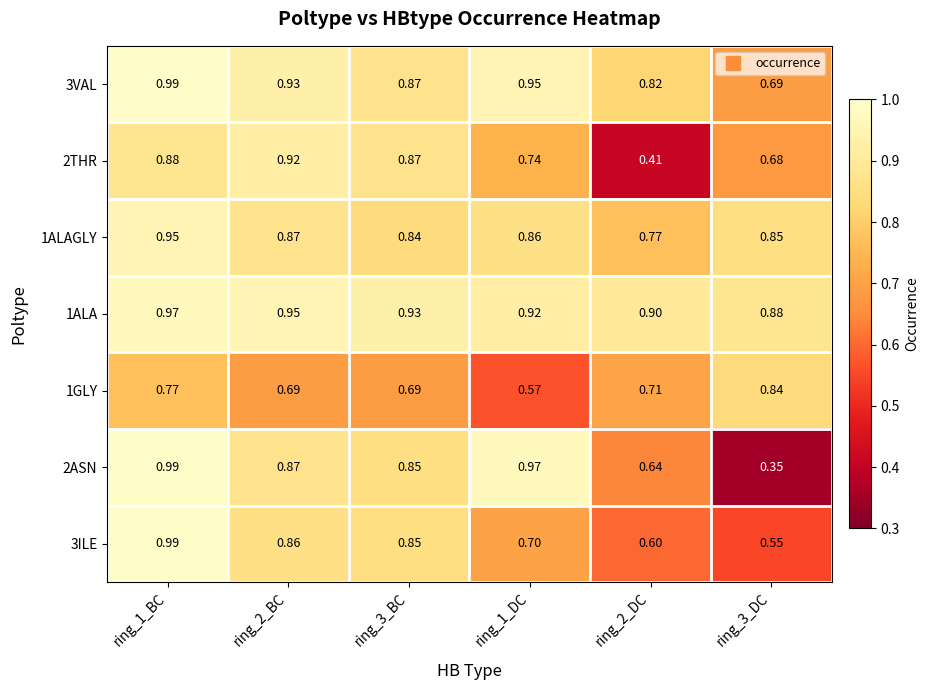

Count the number of data series in this chart.

7